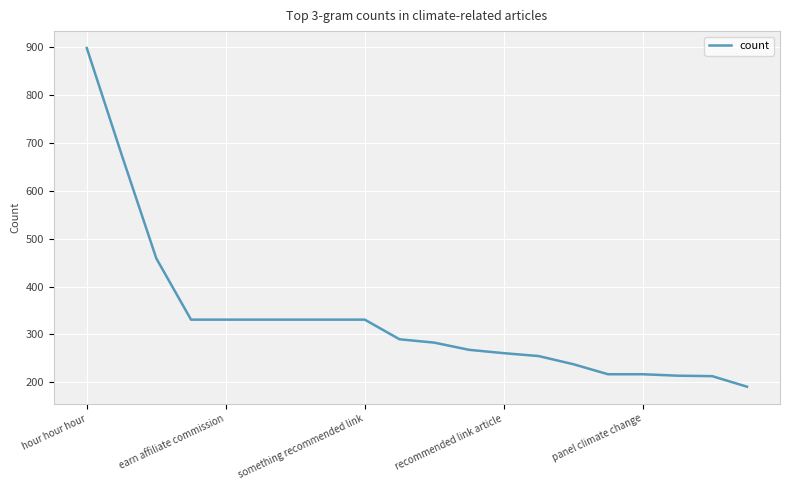

What is the greatest value displayed?

898